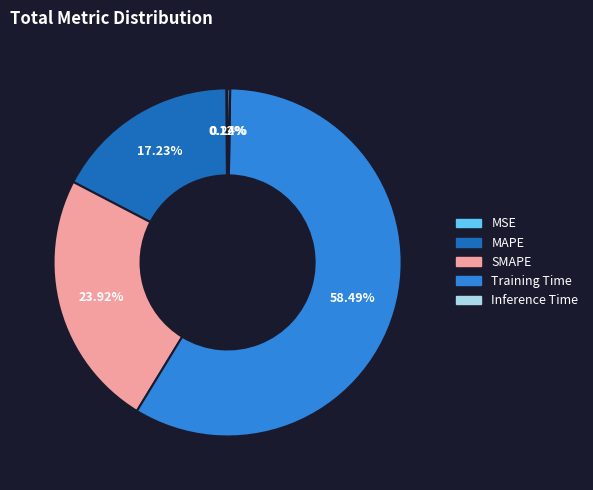

Which category has the biggest portion of the pie?

Training Time